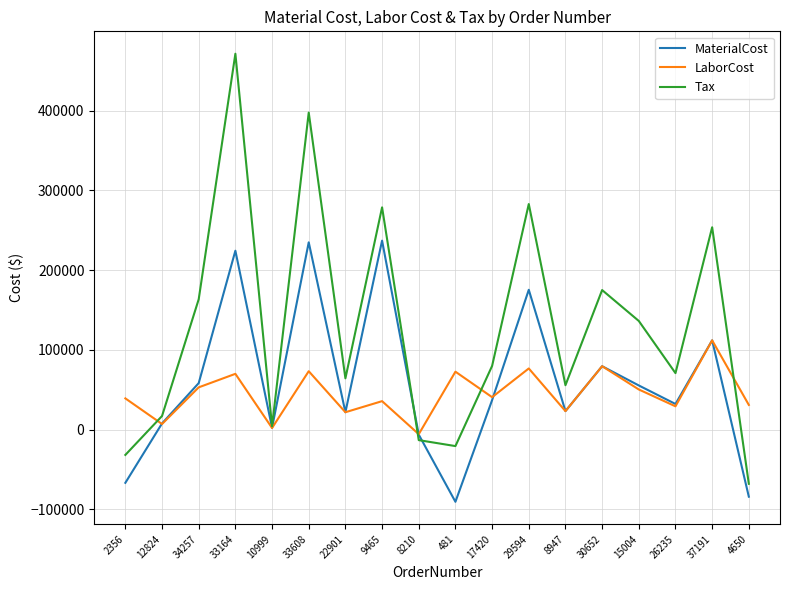

True or false: LaborCost has more than 2 points higher than both neighbors.

True